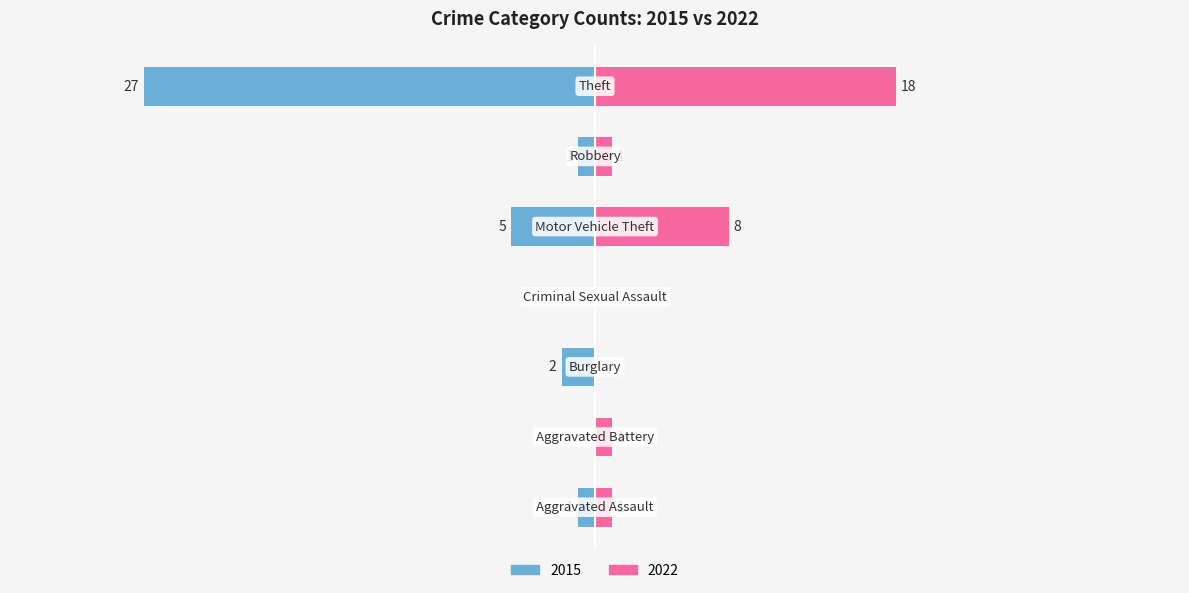

Reading right to left, extract all data points from this chart.

Left: -27	-1	-5	0	-2	0	-1
Right: 18	1	8	0	0	1	1